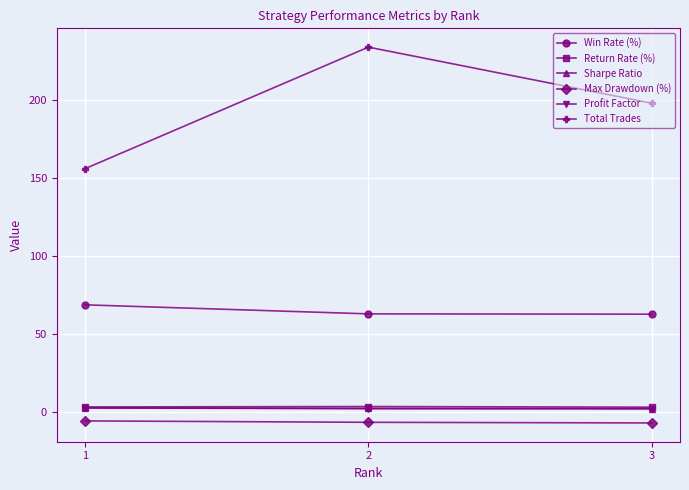

Which series has the largest range (max minus min)?

Total Trades